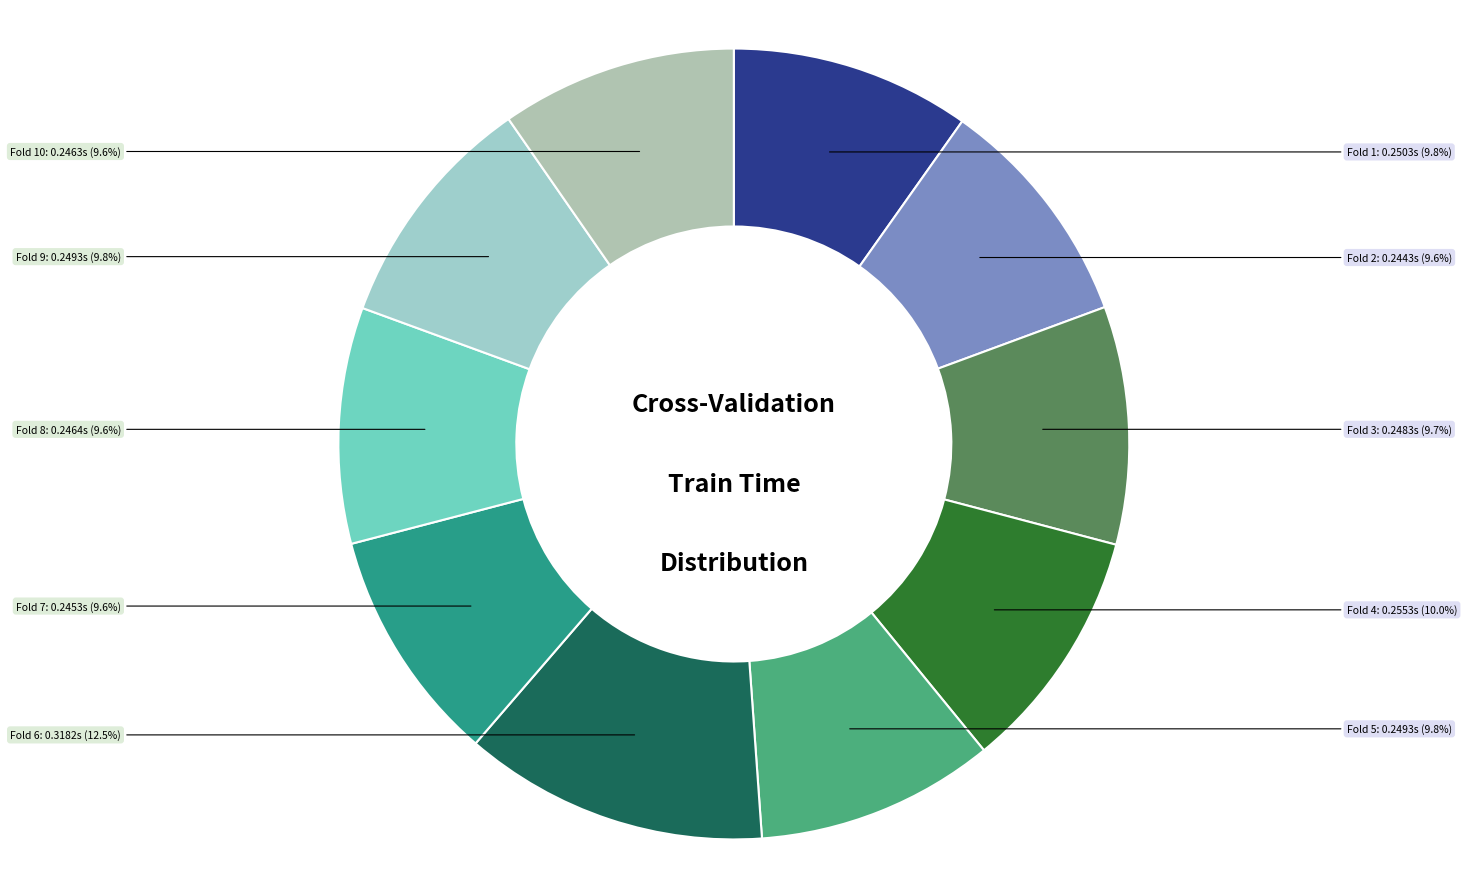

How many slices are in this pie chart?

10